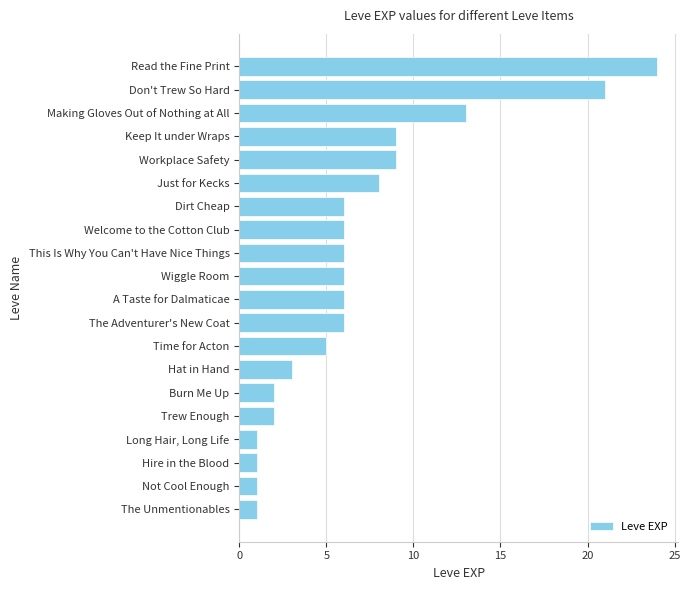

Reading bottom to top, what are all the values shown in this chart?

1	1	1	1	2	2	3	5	6	6	6	6	6	6	8	9	9	13	21	24